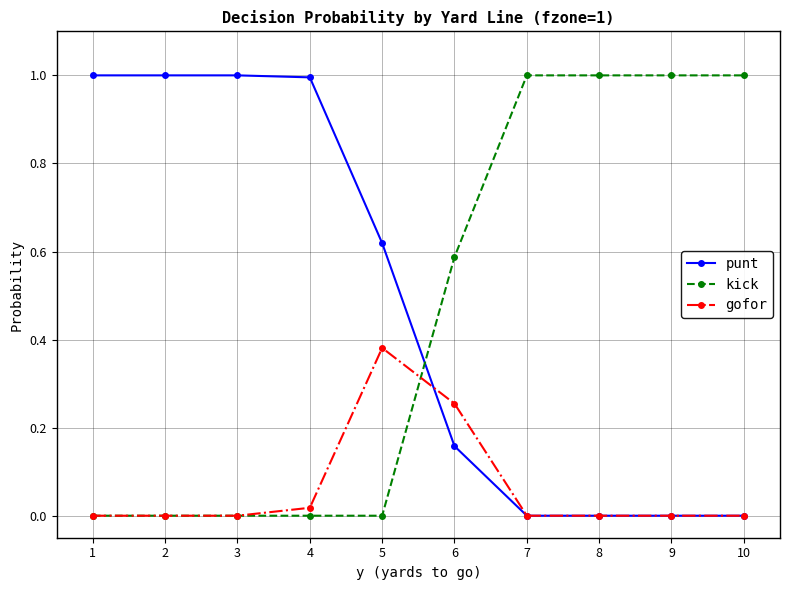

What is the difference between the highest and lowest values at 10?

1.0